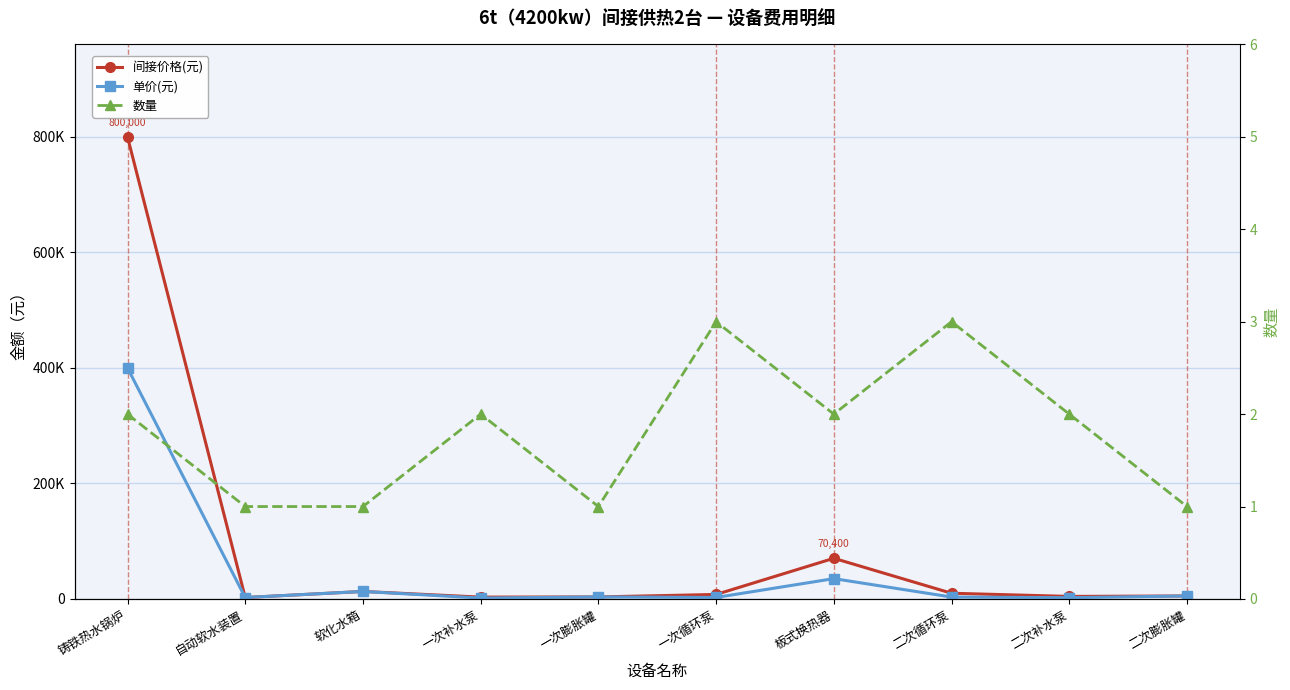

True or false: 单价(元) and 数量 cross at least once.

False